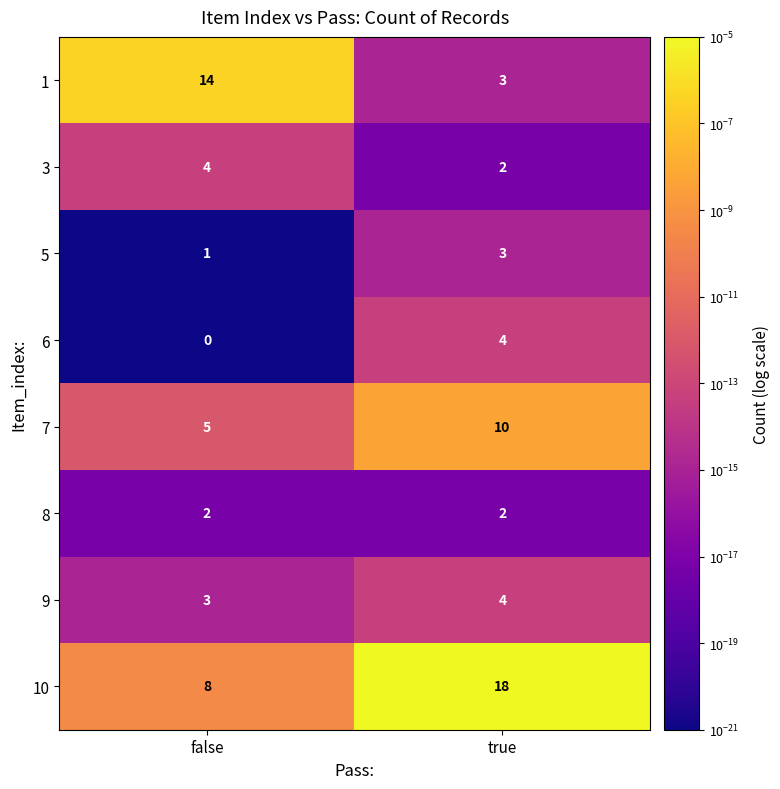

Which series has the largest total across all categories?

10